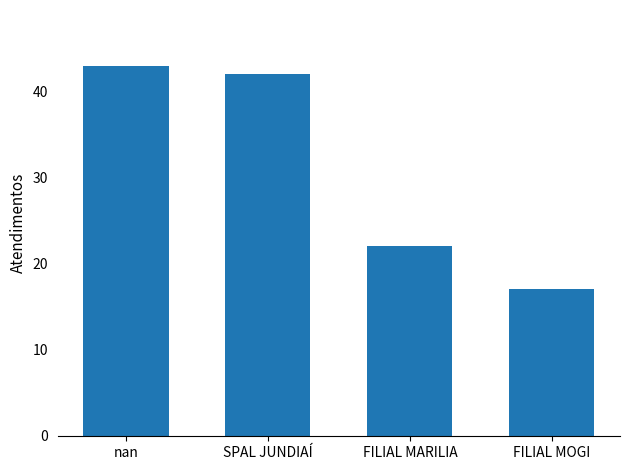

Which label corresponds to the smallest value in the chart?

FILIAL MOGI